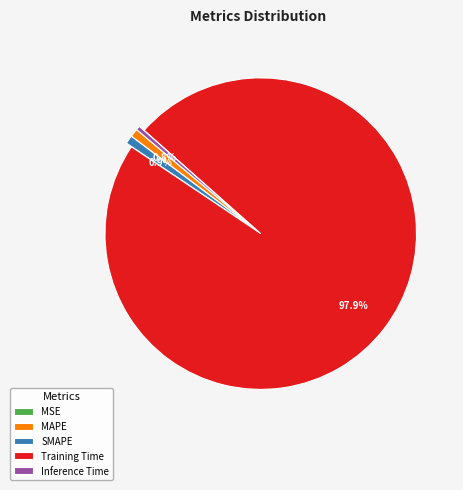

Do SMAPE and Training Time together represent more than half of the pie?

Yes